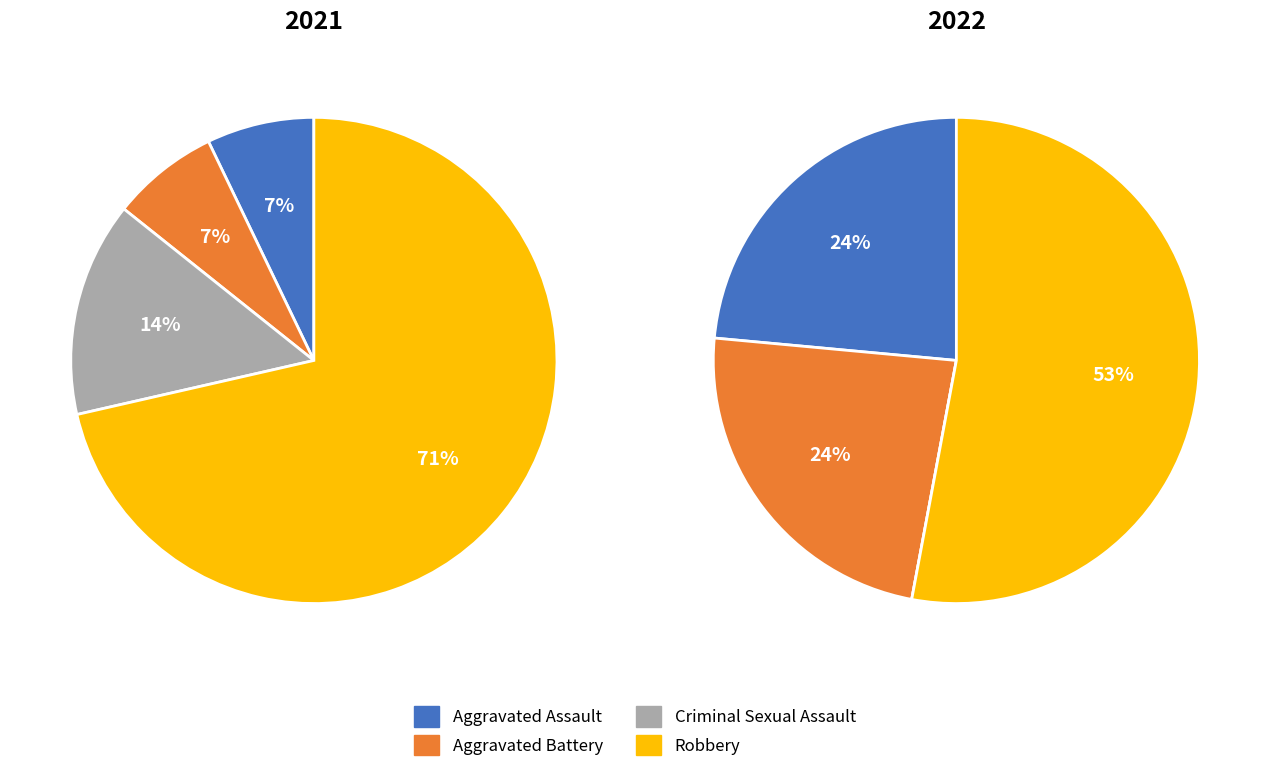

To the nearest percent, what is the difference between the largest and smallest slice percentages?

64%